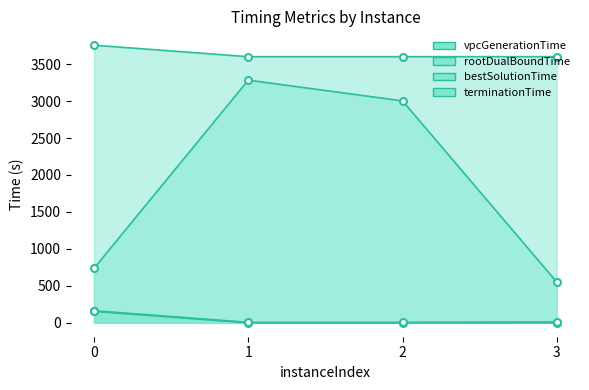

Does the chart display data point markers on the line(s)?

Yes